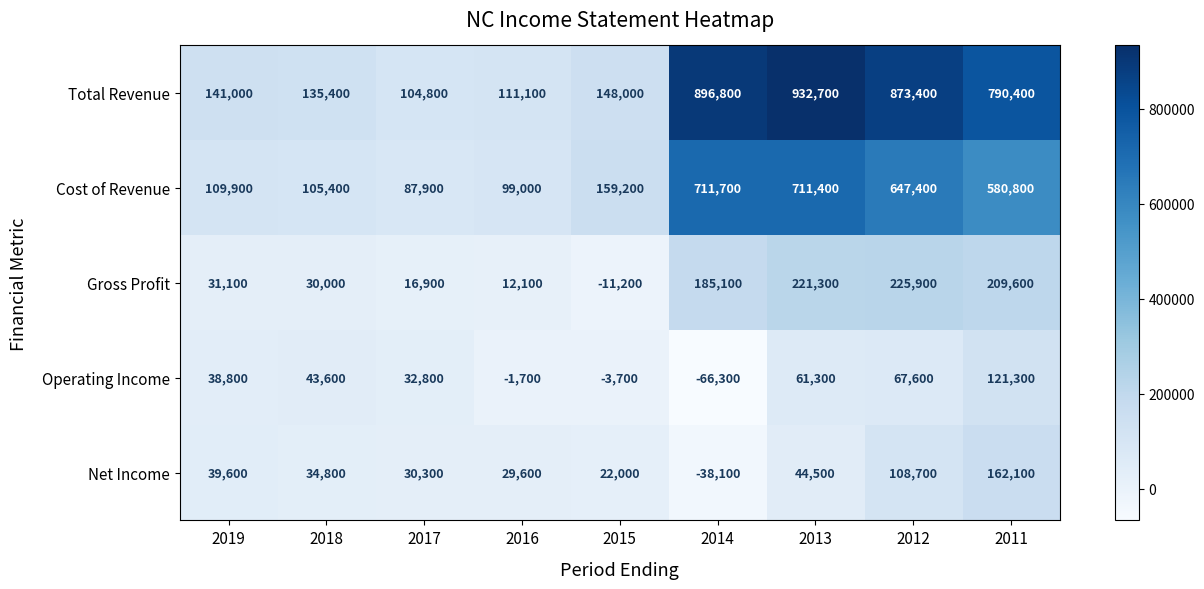

Which series has the largest range (max minus min)?

Total Revenue